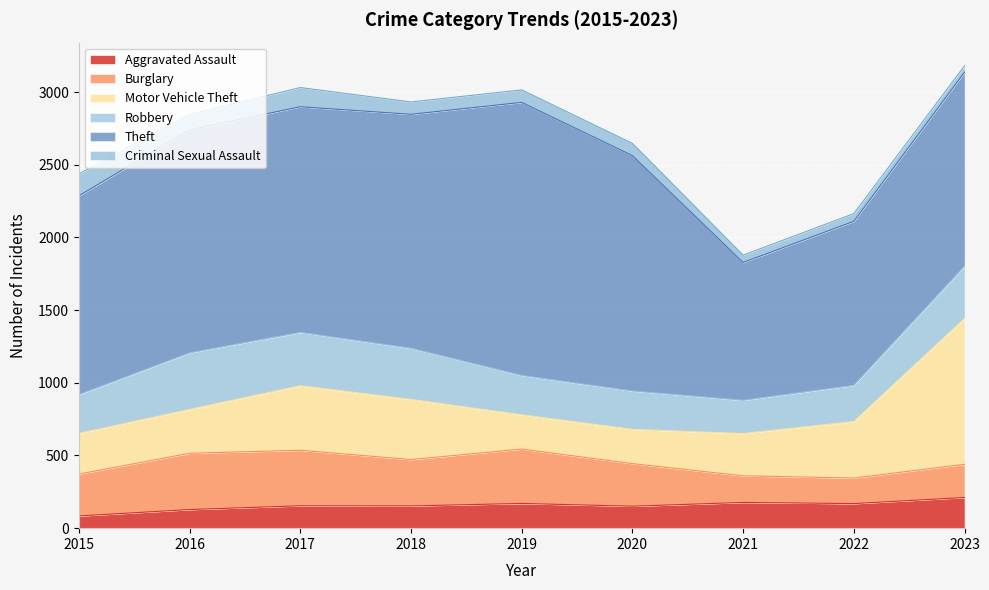

Does the chart display data point markers on the line(s)?

No